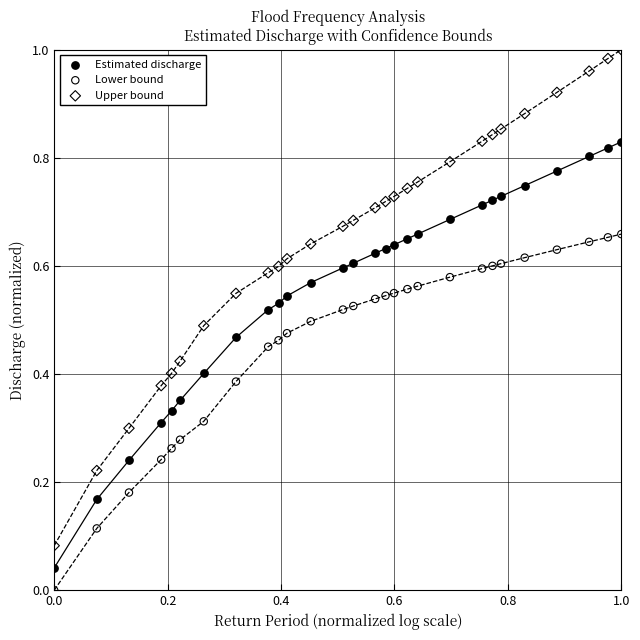

Which series has the widest spread of Y values?

Upper bound